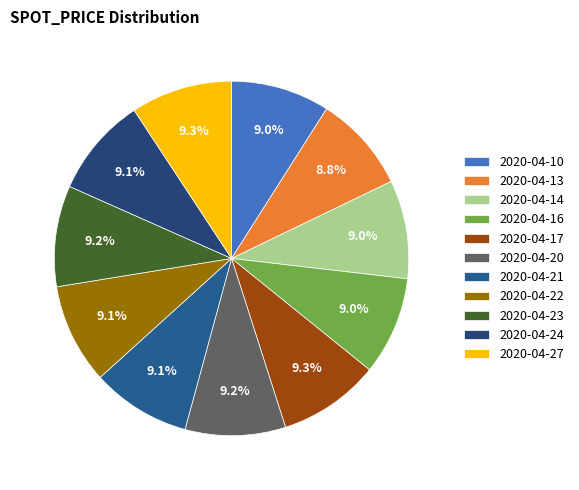

True or false: 2020-04-20 accounts for 9% of the total.

True